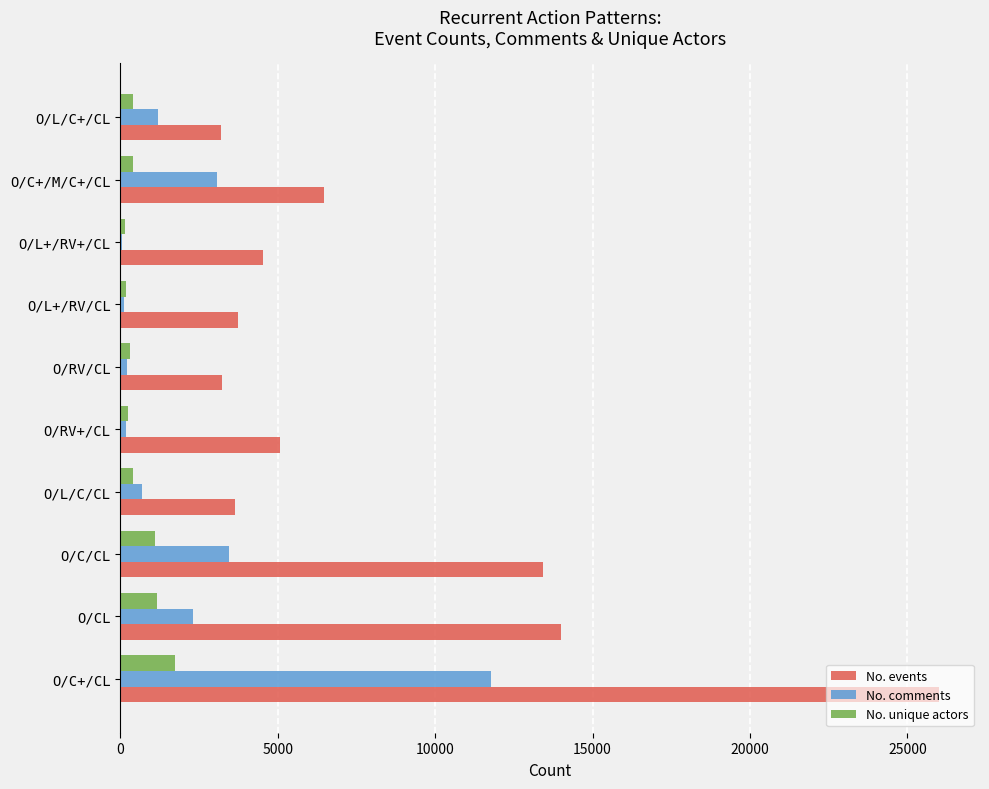

Count the number of data series in this chart.

3